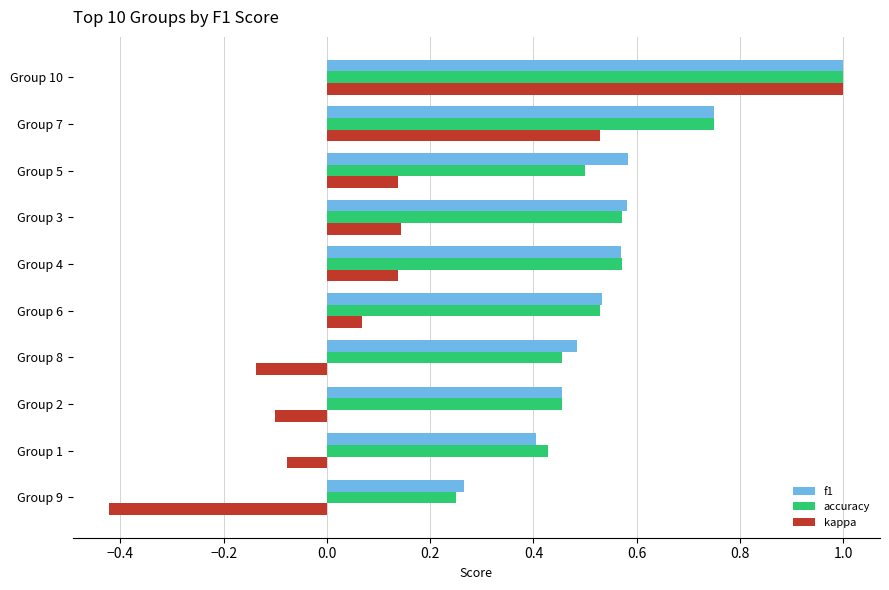

Is it true that kappa equals 0.0 at Group 6?

False